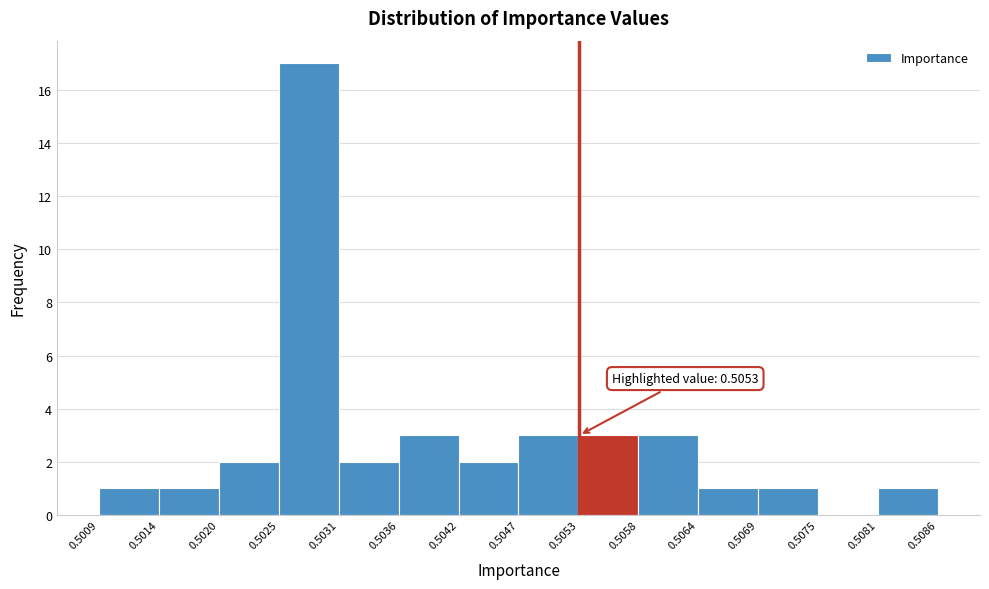

Over which range of the x-axis is the bar tallest?

0.5025 to 0.5031